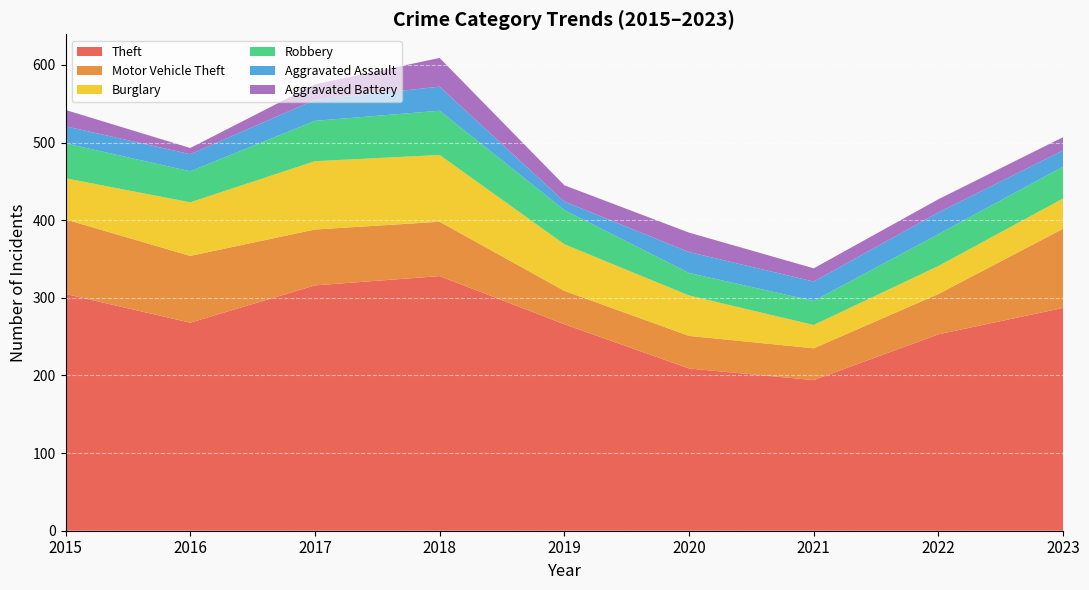

Reading left to right, extract all data points from this chart.

Theft: 2015=305	2016=268	2017=316	2018=328	2019=266	2020=209	2021=194	2022=253	2023=287
Motor Vehicle Theft: 2015=96	2016=86	2017=72	2018=70	2019=43	2020=42	2021=41	2022=52	2023=102
Burglary: 2015=53	2016=69	2017=88	2018=86	2019=60	2020=52	2021=30	2022=36	2023=39
Robbery: 2015=45	2016=40	2017=52	2018=57	2019=44	2020=29	2021=31	2022=41	2023=41
Aggravated Assault: 2015=22	2016=22	2017=27	2018=31	2019=11	2020=27	2021=25	2022=28	2023=21
Aggravated Battery: 2015=21	2016=8	2017=20	2018=37	2019=21	2020=25	2021=17	2022=17	2023=17